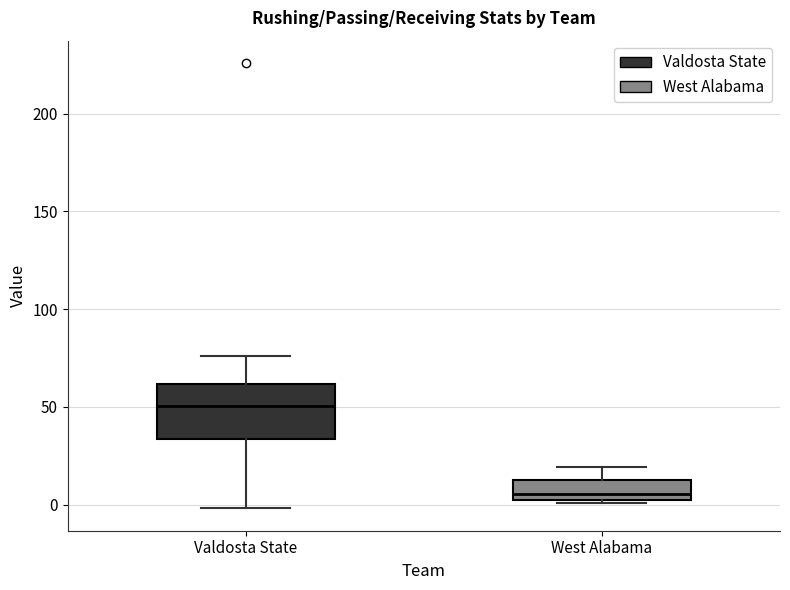

Which box's median line is the highest?

Valdosta State